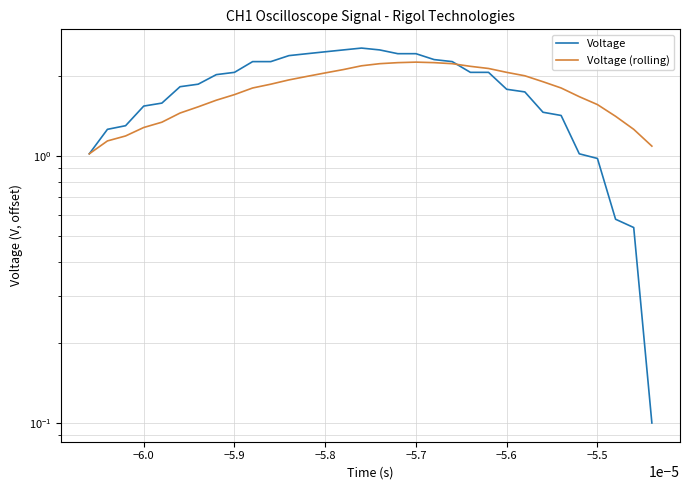

The value of Voltage (rolling) at −5.6 is 0.9. True or false?

False